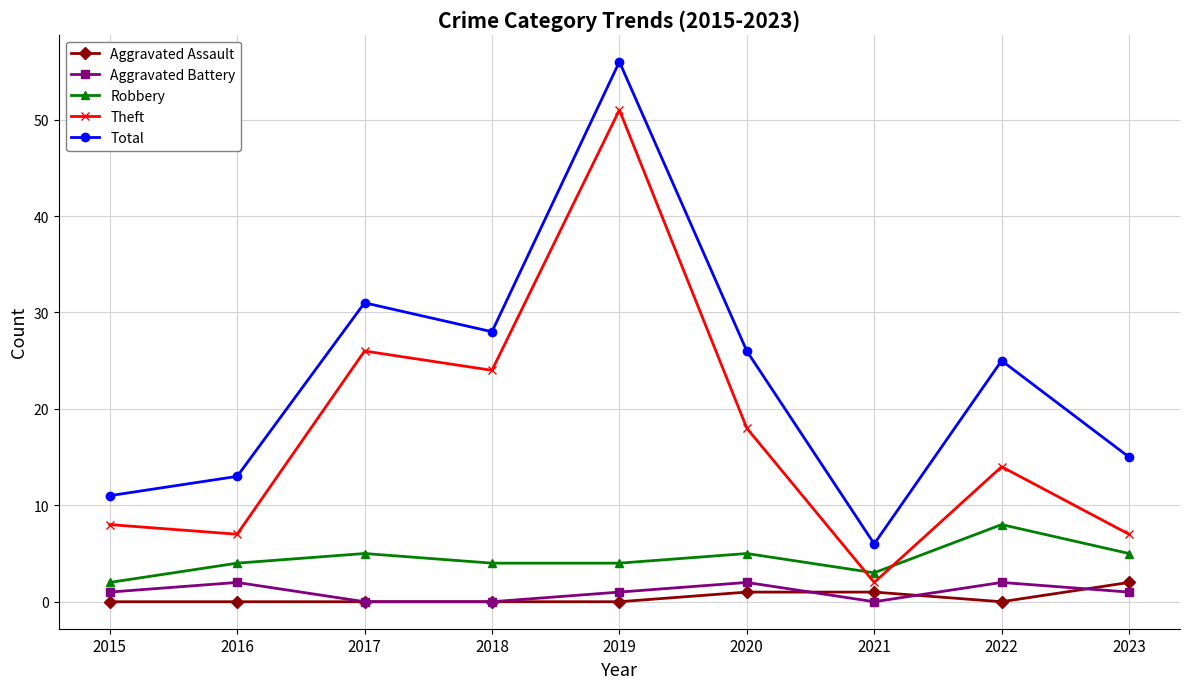

At which category is the sum across all series the highest?

2019